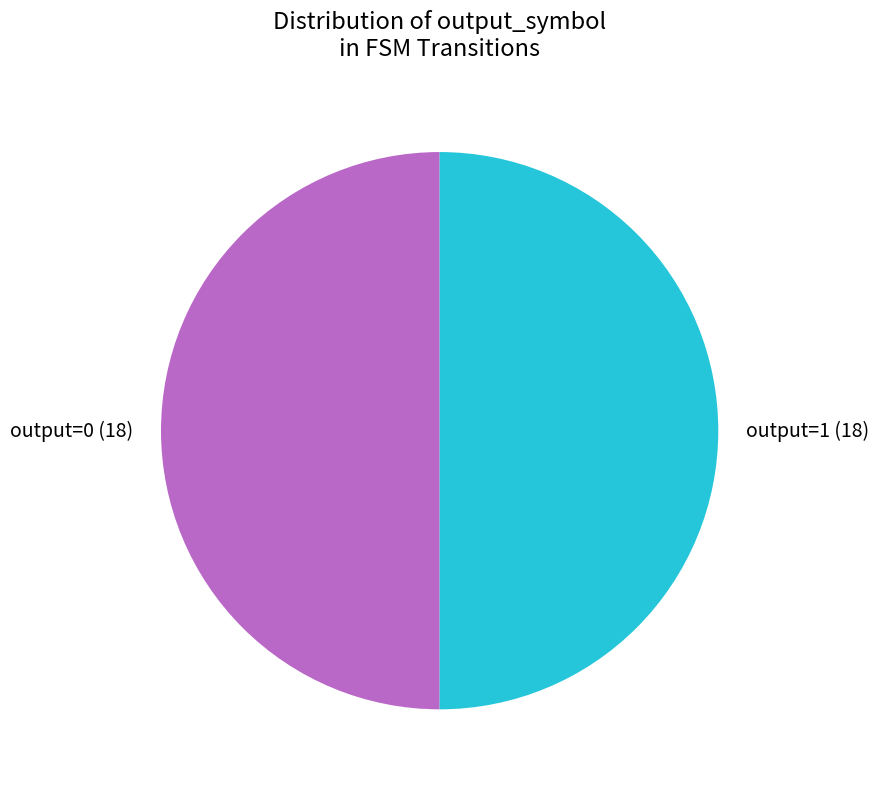

Is the sum of output=1 and output=0 greater than half?

Yes